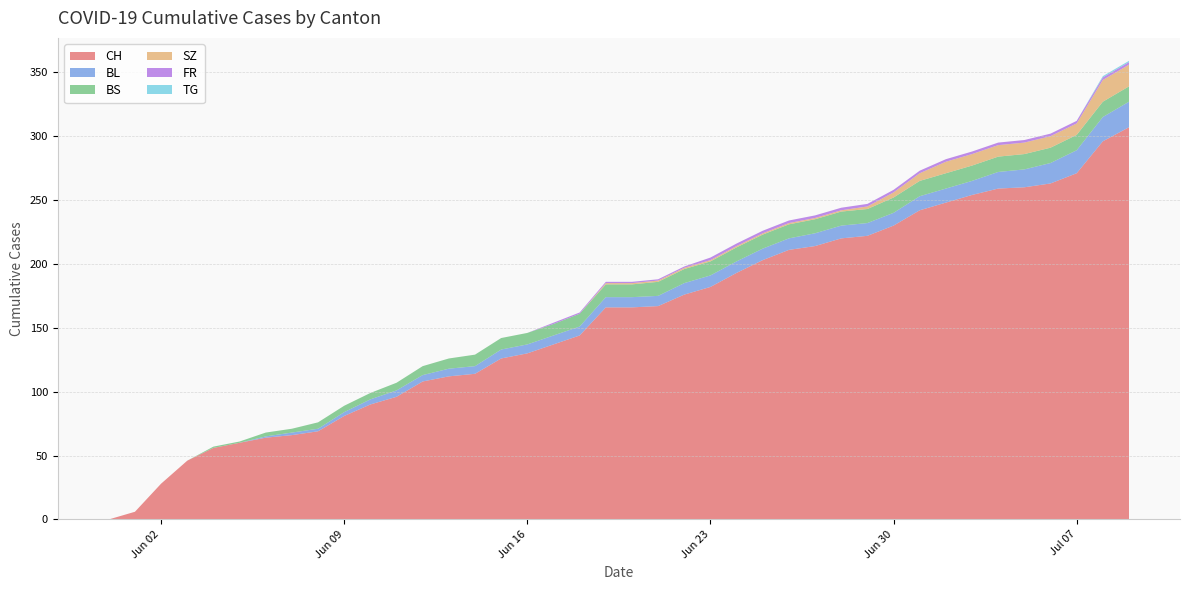

Reading left to right, what are all the values shown in this chart?

CH: 0	6	28	46	56	60	64	66	69	81	90	96	108	112	114	126	130	137	144	166	166	167	176	182	193	203	211	214	220	222	230	242	248	254	259	260	263	271	296	307
BL: 0	0	0	0	0	0	1	2	2	3	4	5	5	6	6	7	7	7	7	8	8	8	9	9	9	9	9	10	10	10	10	11	11	11	13	14	16	18	19	20
BS: 0	0	0	0	1	1	3	3	5	5	5	6	7	8	9	9	9	9	10	10	10	11	11	11	11	11	11	11	11	11	12	12	12	12	12	12	12	12	12	12
SZ: 0	0	0	0	0	0	0	0	0	0	0	0	0	0	0	0	0	0	0	1	1	1	1	1	1	1	1	1	1	2	4	6	9	9	9	9	9	9	17	17
FR: 0	0	0	0	0	0	0	0	0	0	0	0	0	0	0	0	0	1	1	1	1	1	1	2	2	2	2	2	2	2	2	2	2	2	2	2	2	2	2	2
TG: 0	0	0	0	0	0	0	0	0	0	0	0	0	0	0	0	0	0	0	0	0	0	0	0	0	0	0	0	0	0	0	0	0	0	0	0	0	0	1	1